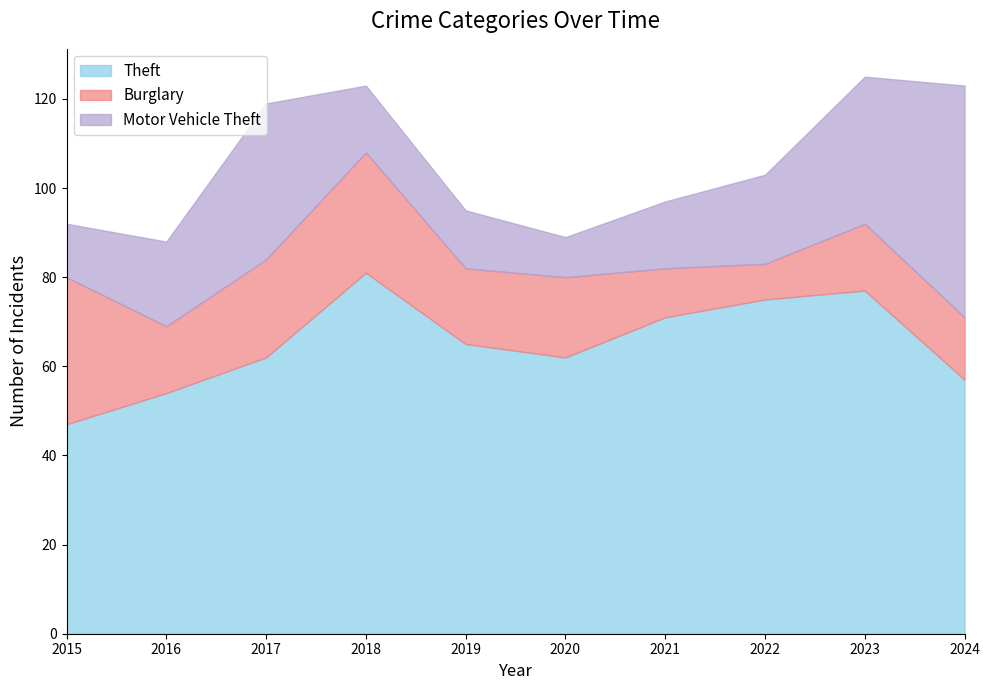

Where does the Motor Vehicle Theft series first go above 19?

2017